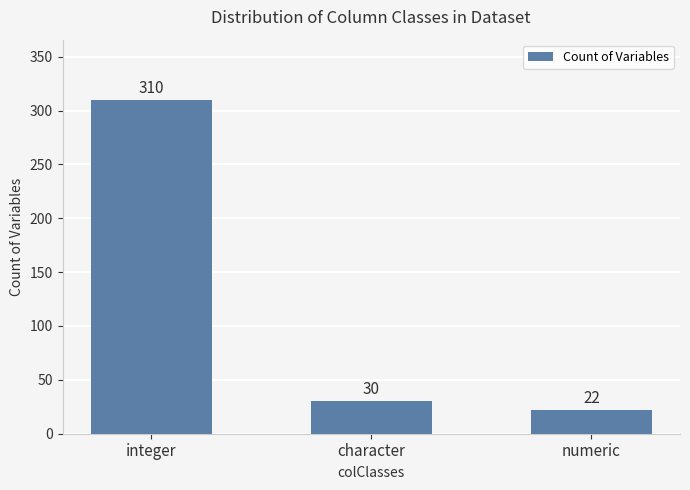

What is the value of the 2nd bar from the left?

30